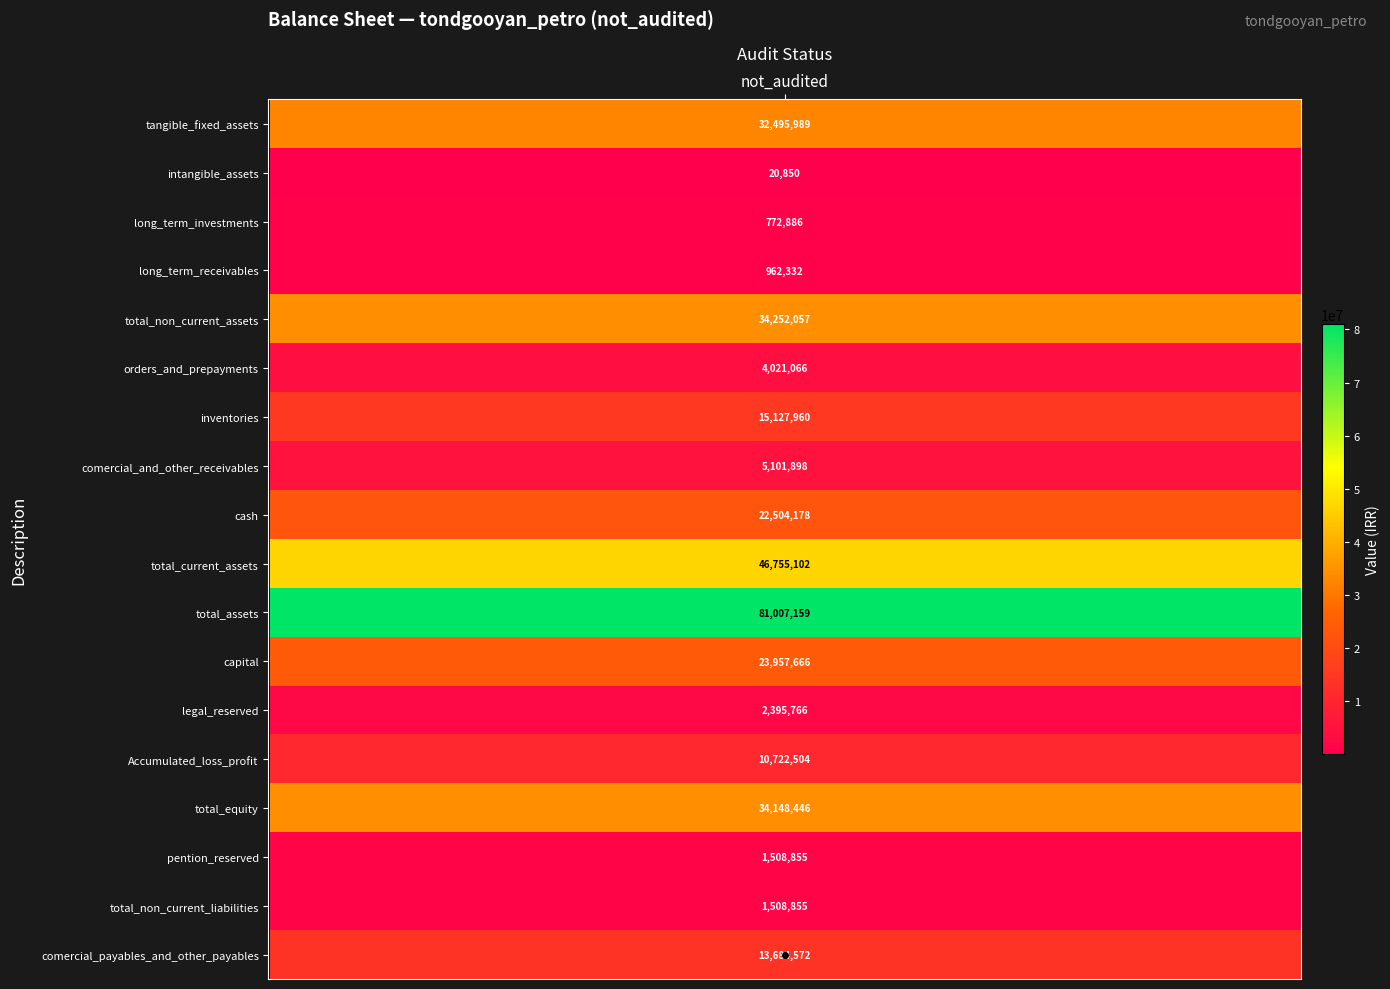

Is it true that the value at total_non_current_assets is 51077286?

False